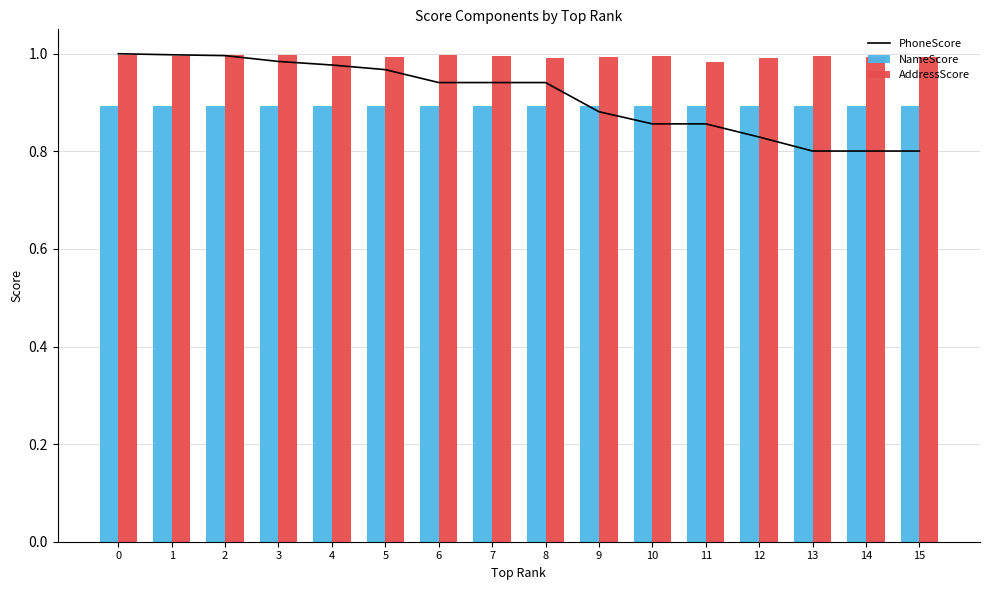

Does the chart contain stacked bars?

No